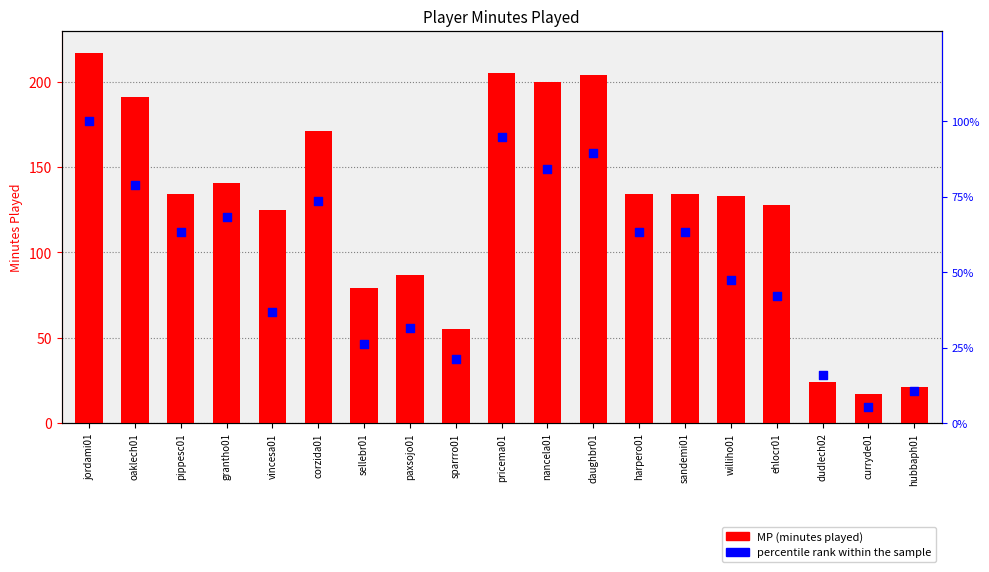

Which series has the largest total across all categories?

MP (minutes played)